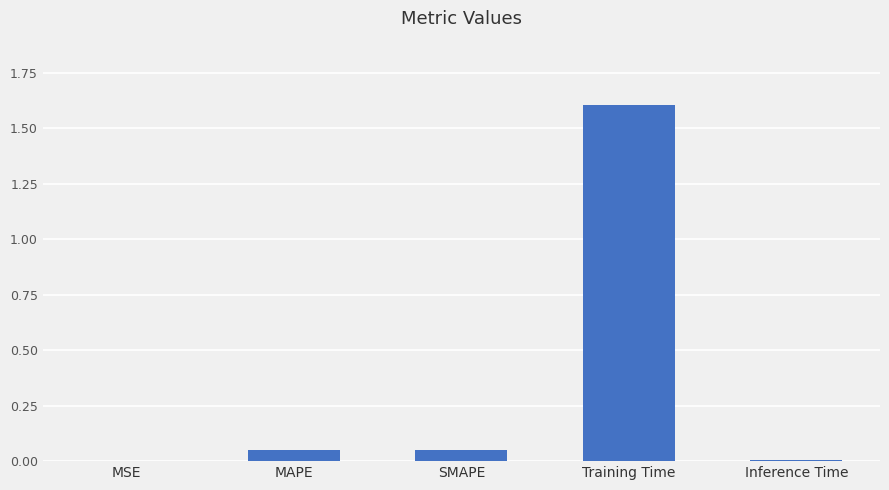

Which has a higher value, Training Time or Inference Time?

Training Time